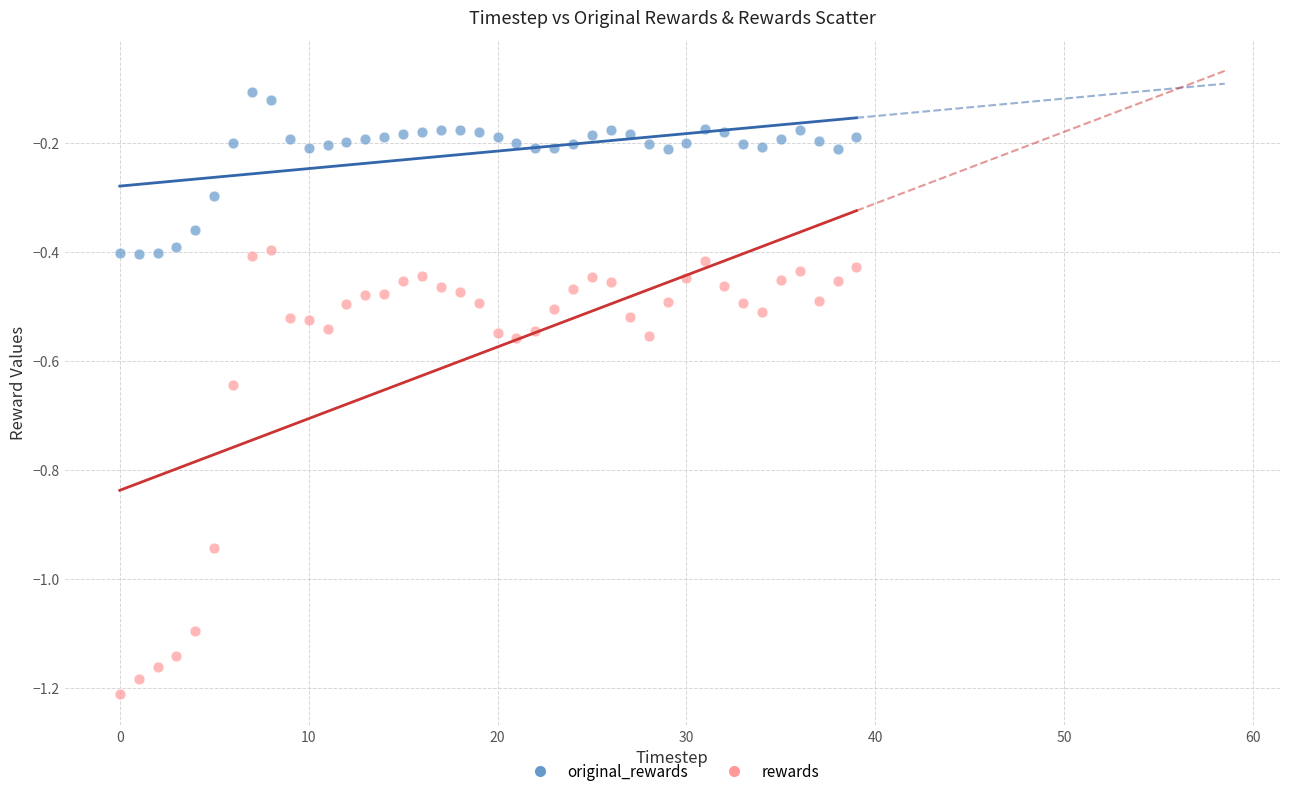

Across all data points, what is the range of Y values (max minus min)?

1.1